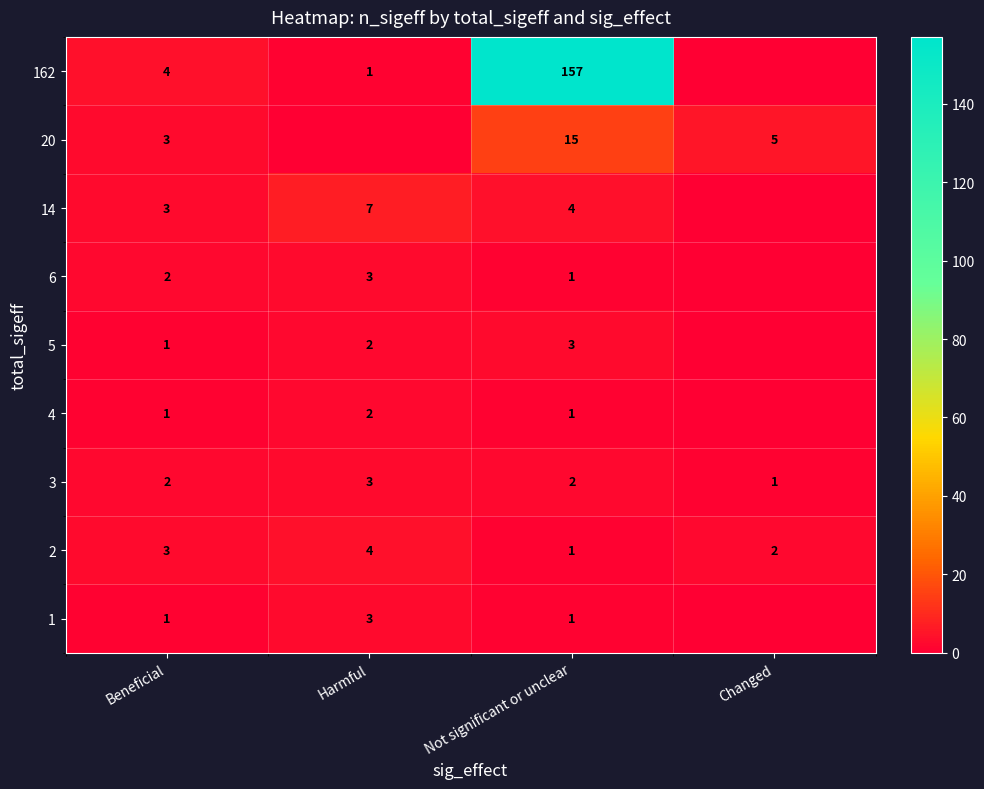

Count the 3 values in the range 2 to 3.

3